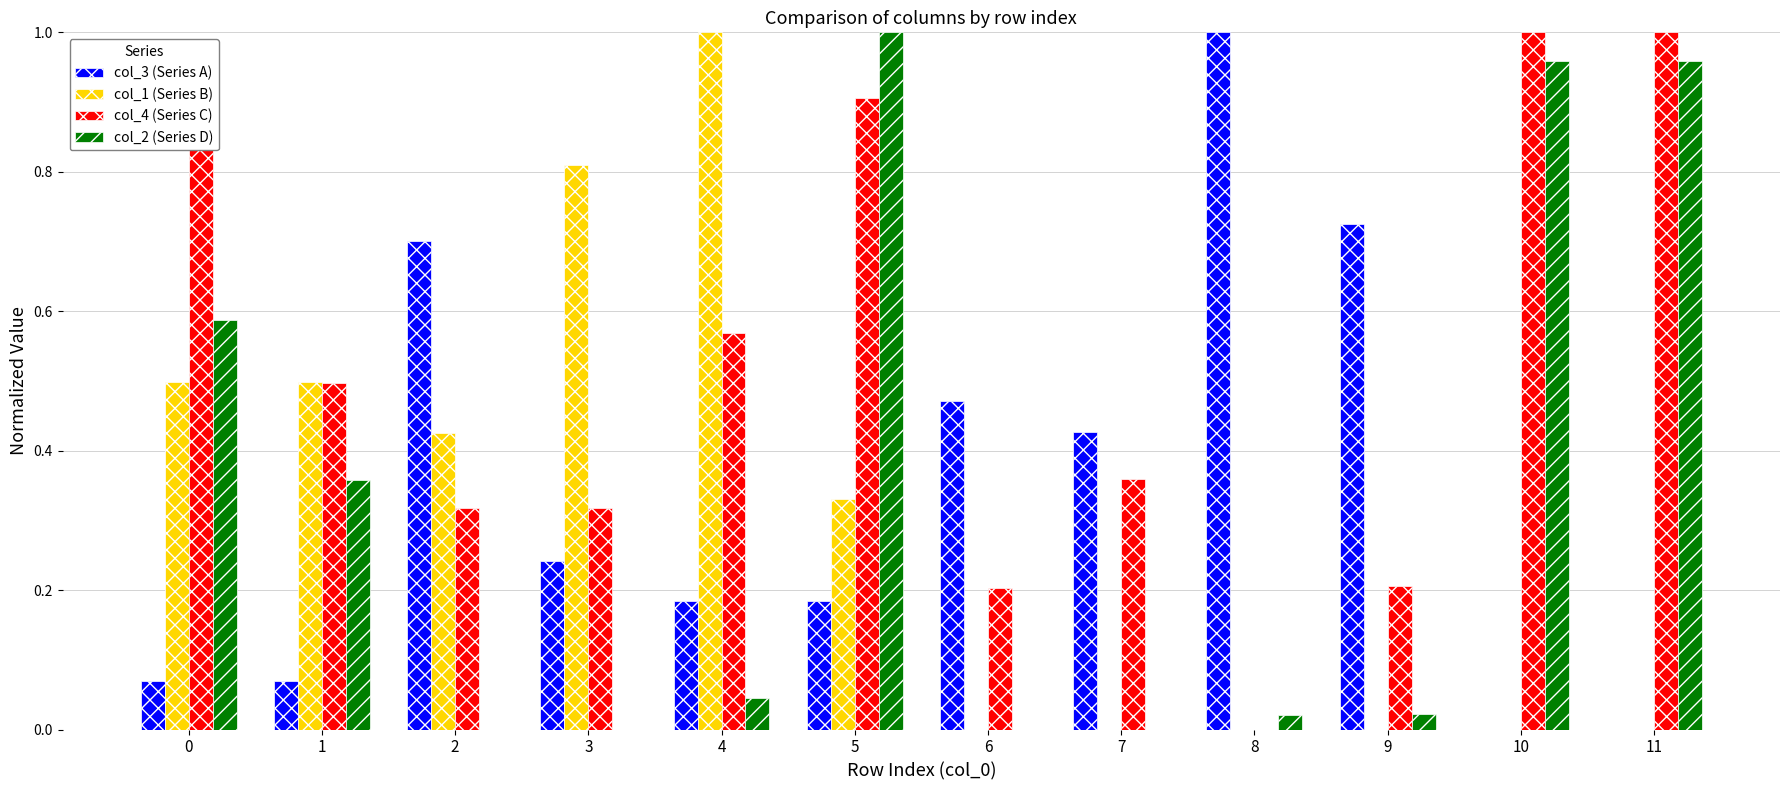

What is the sum of all col_2 (Series D) values?

4.0